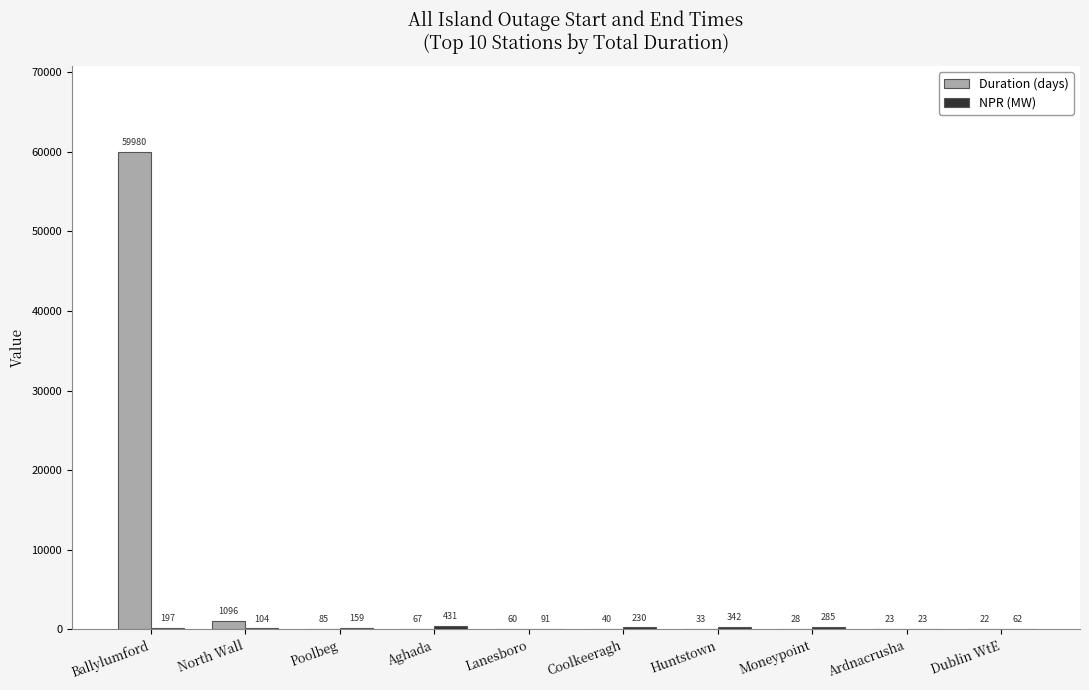

Which series has the largest total across all categories?

Duration (days)